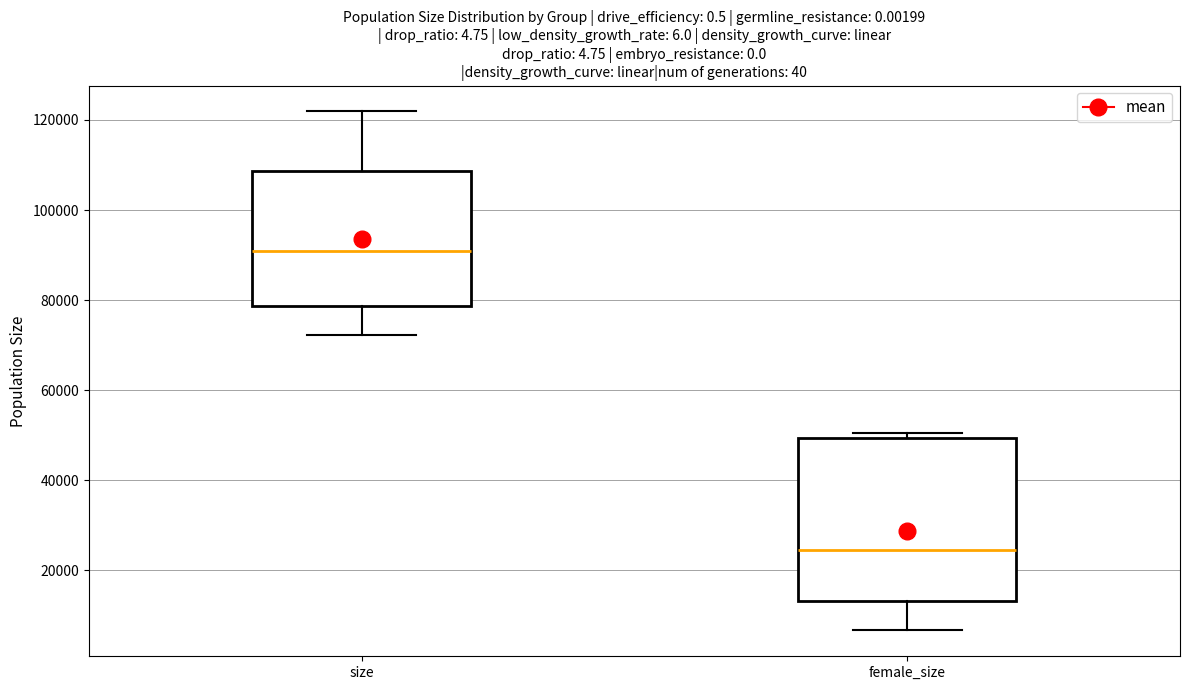

Comparing the boxes themselves (not the whiskers), which one is the tallest?

female_size